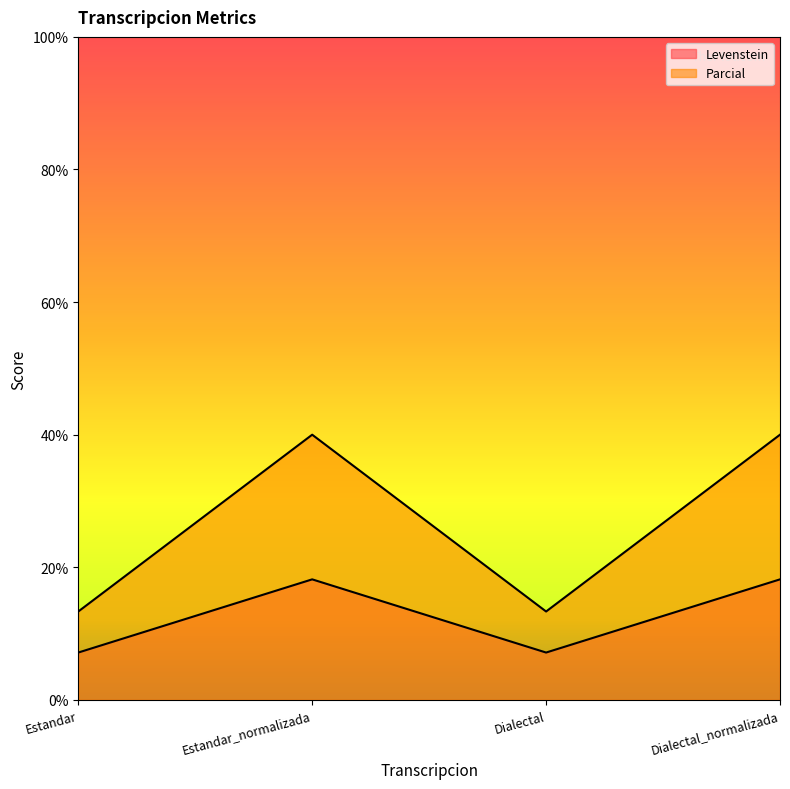

Where does the Levenstein series first go above 18?

Estandar_normalizada